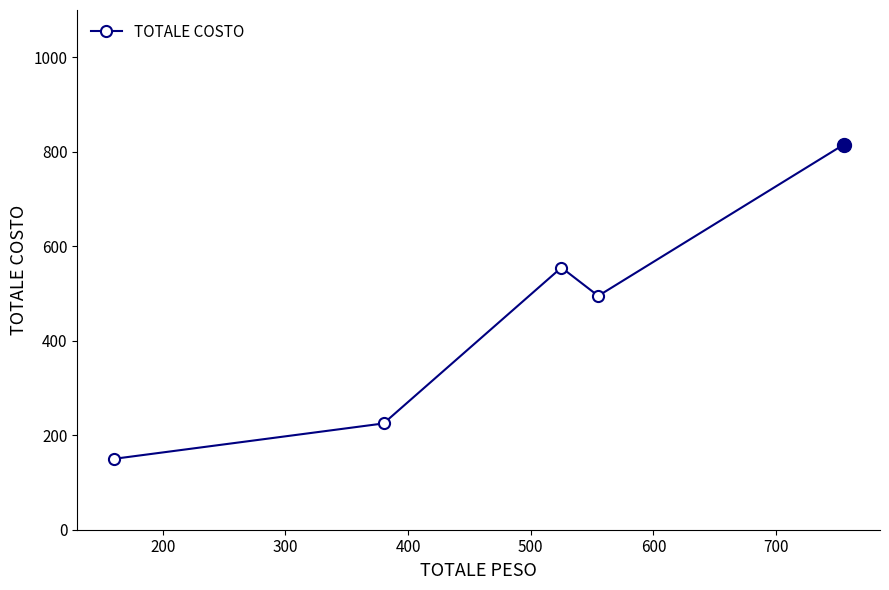

What is the value of the 2nd point from the left?

225